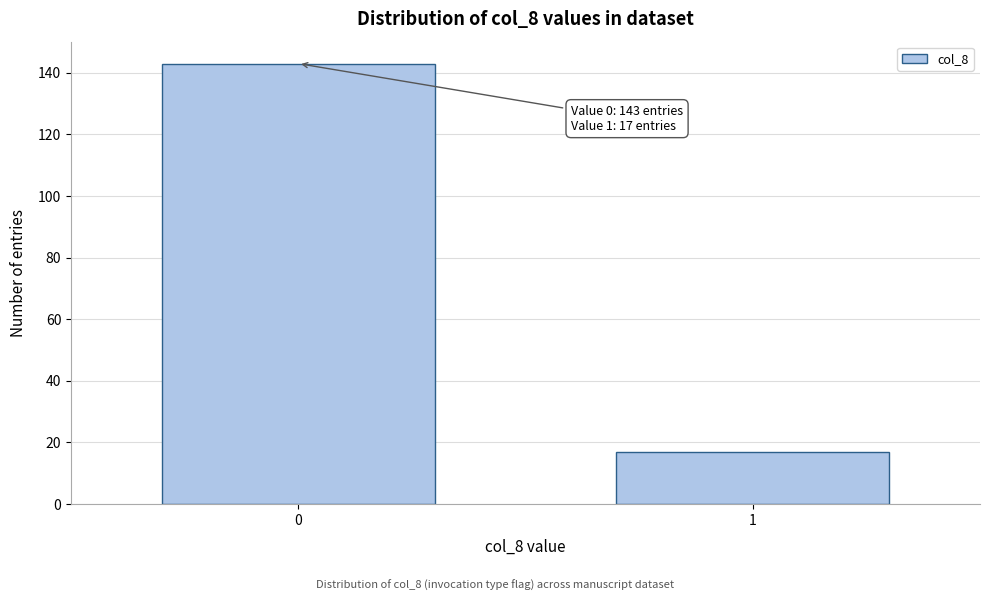

Reading left to right, extract all data points from this chart.

143	17